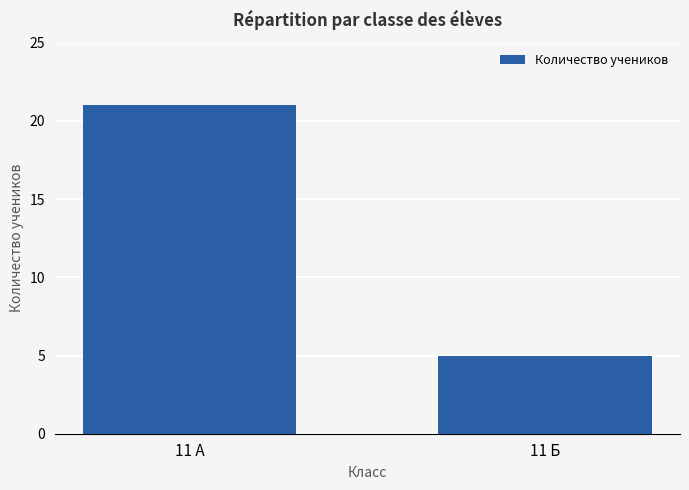

Approximately how many times larger is the value at 11 Б compared to 11 А?

0.2